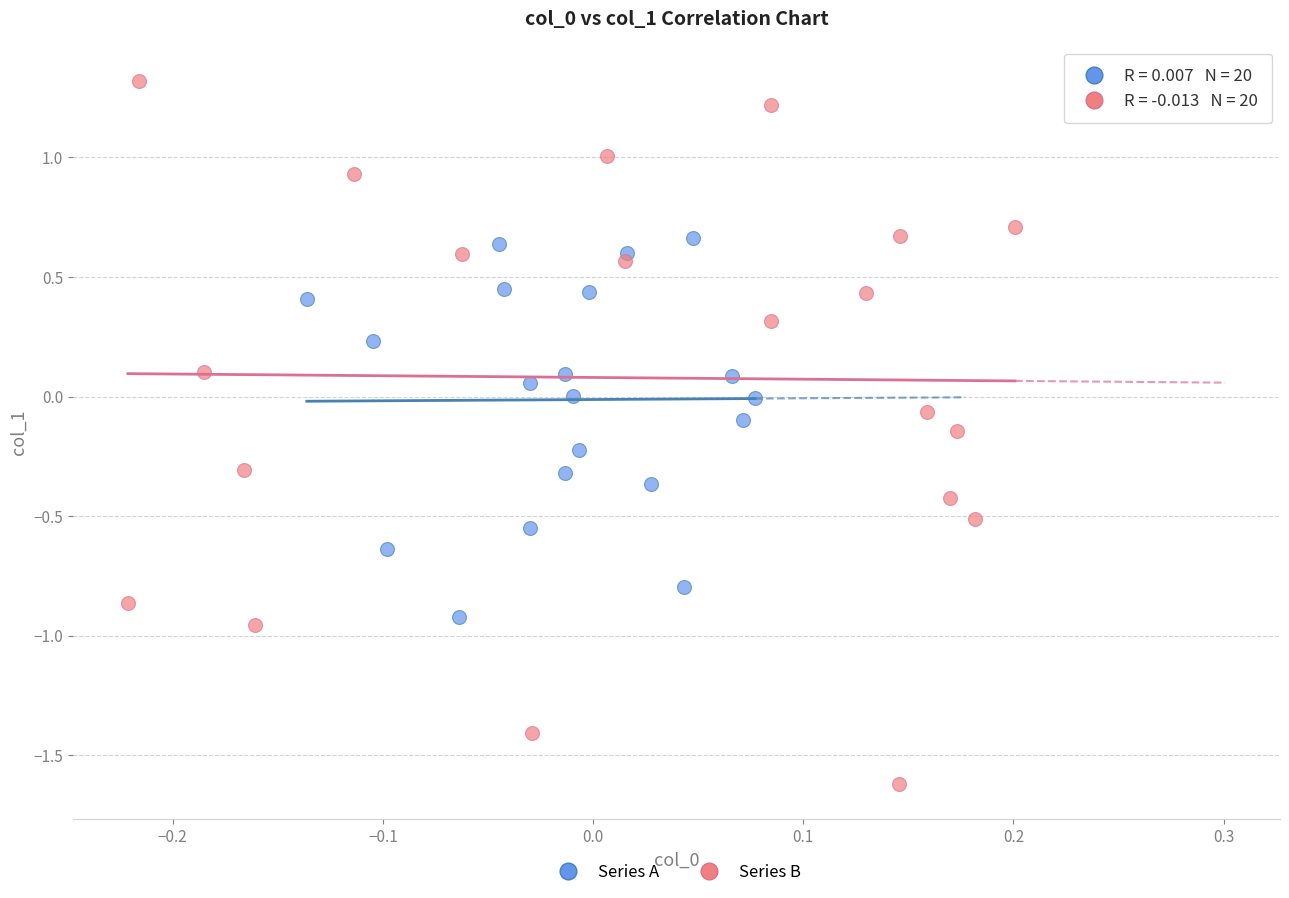

Which series reaches the minimum Y coordinate?

Series B